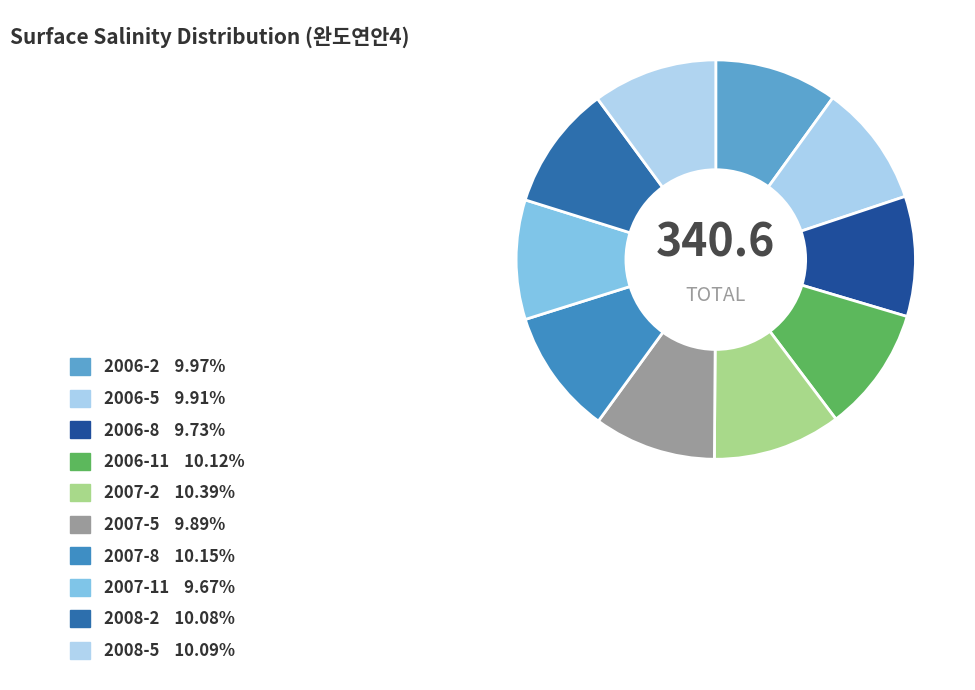

Rank the categories by value from lowest to highest.

2007-11, 2006-8, 2007-5, 2006-5, 2006-2, 2008-2, 2008-5, 2006-11, 2007-8, 2007-2